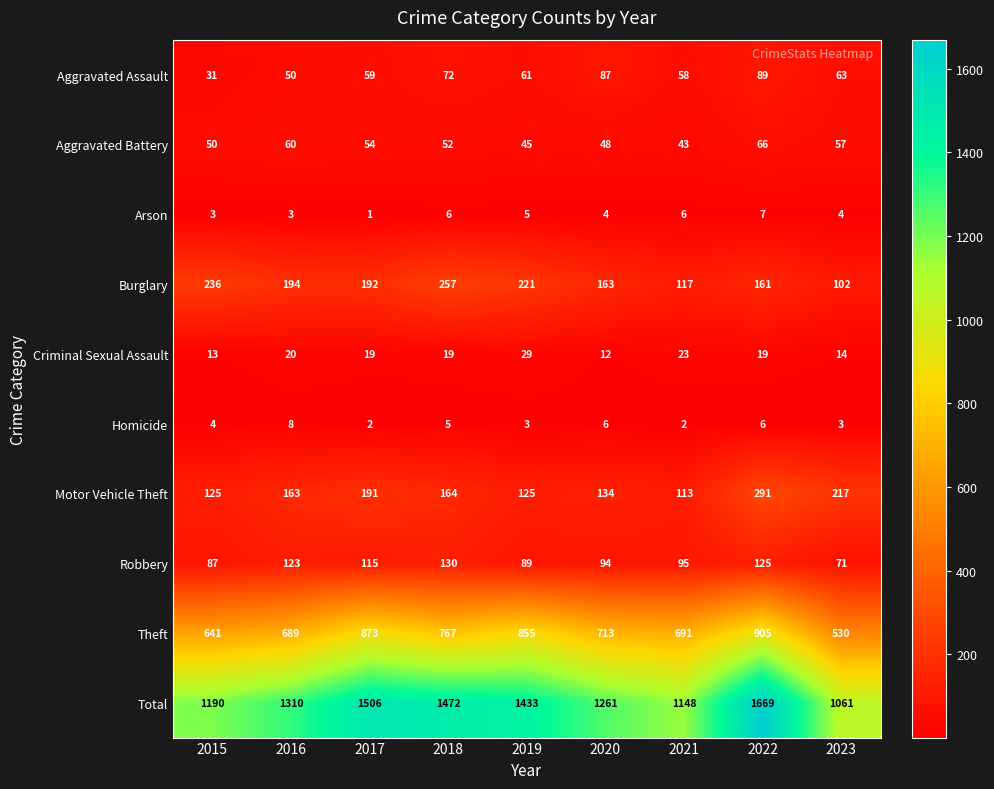

The Aggravated Battery series shows 48 at 2020. True or false?

True